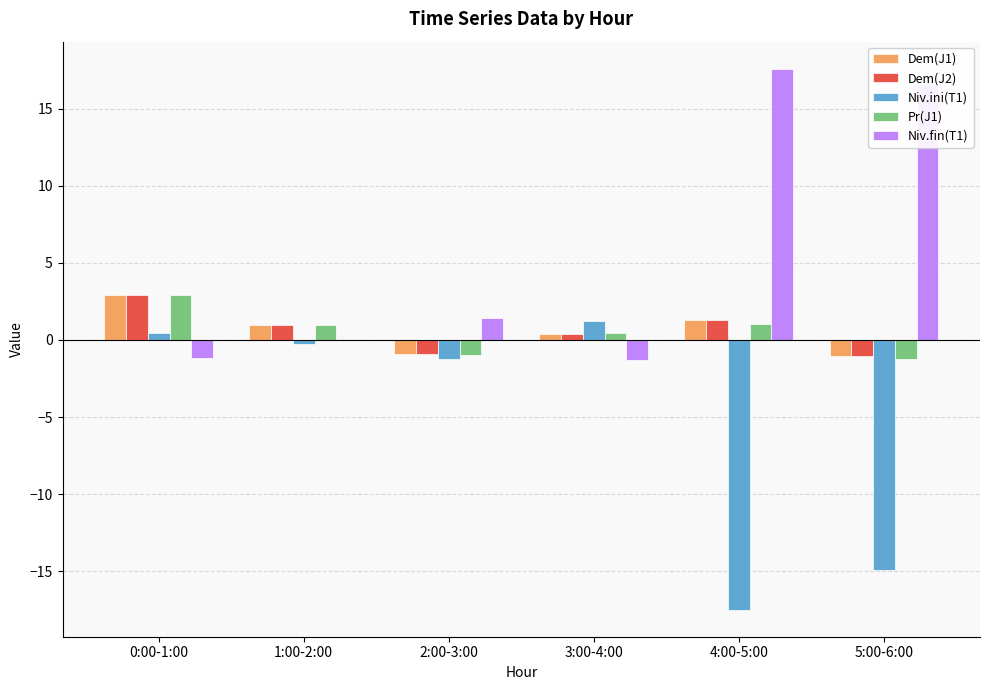

Which series has the largest total across all categories?

Niv.fin(T1)